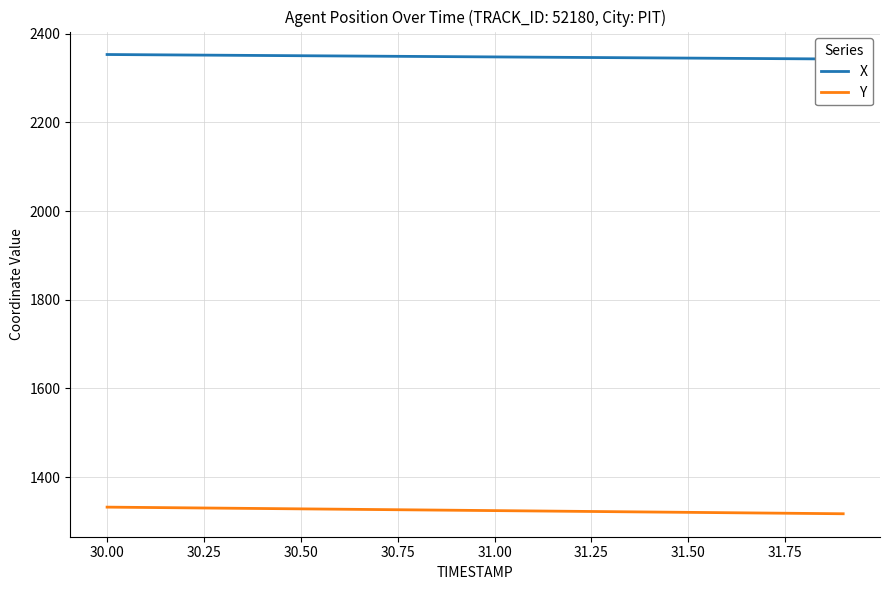

True or false: Y and X cross at least once.

False